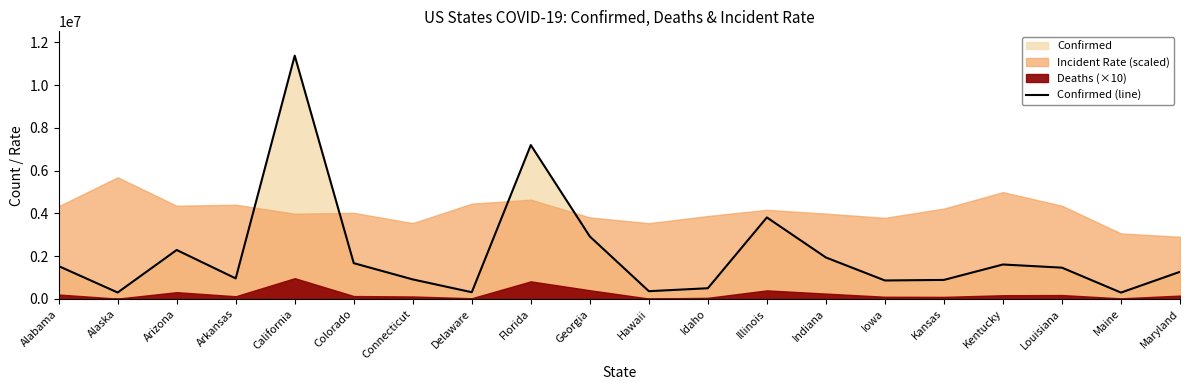

What is the difference between the values at Kansas and Arizona?

1399676